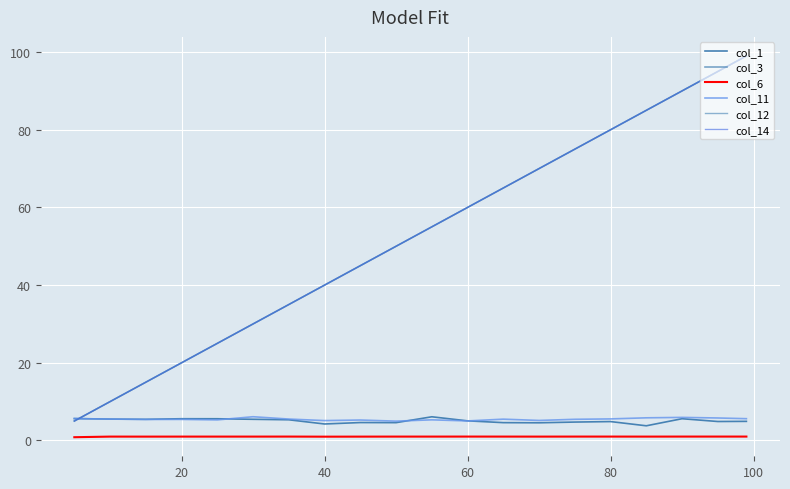

How many values in the col_3 series exceed 55?

10